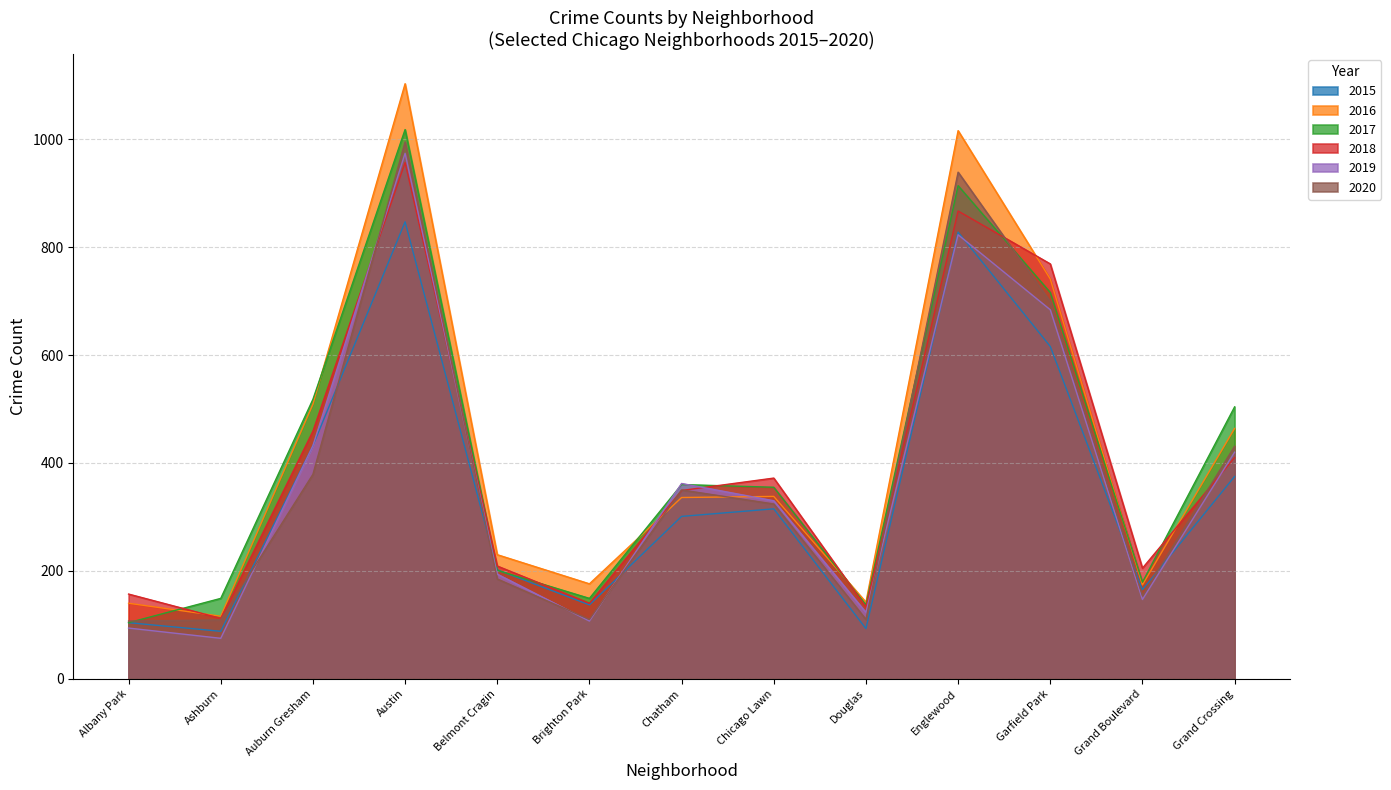

What is the smallest value displayed?

75